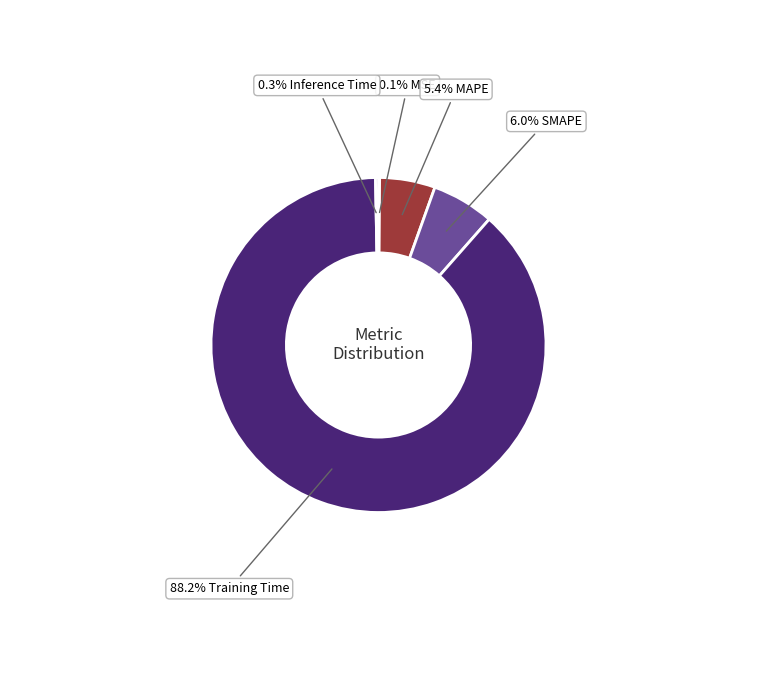

Is there a majority slice in this chart?

Yes